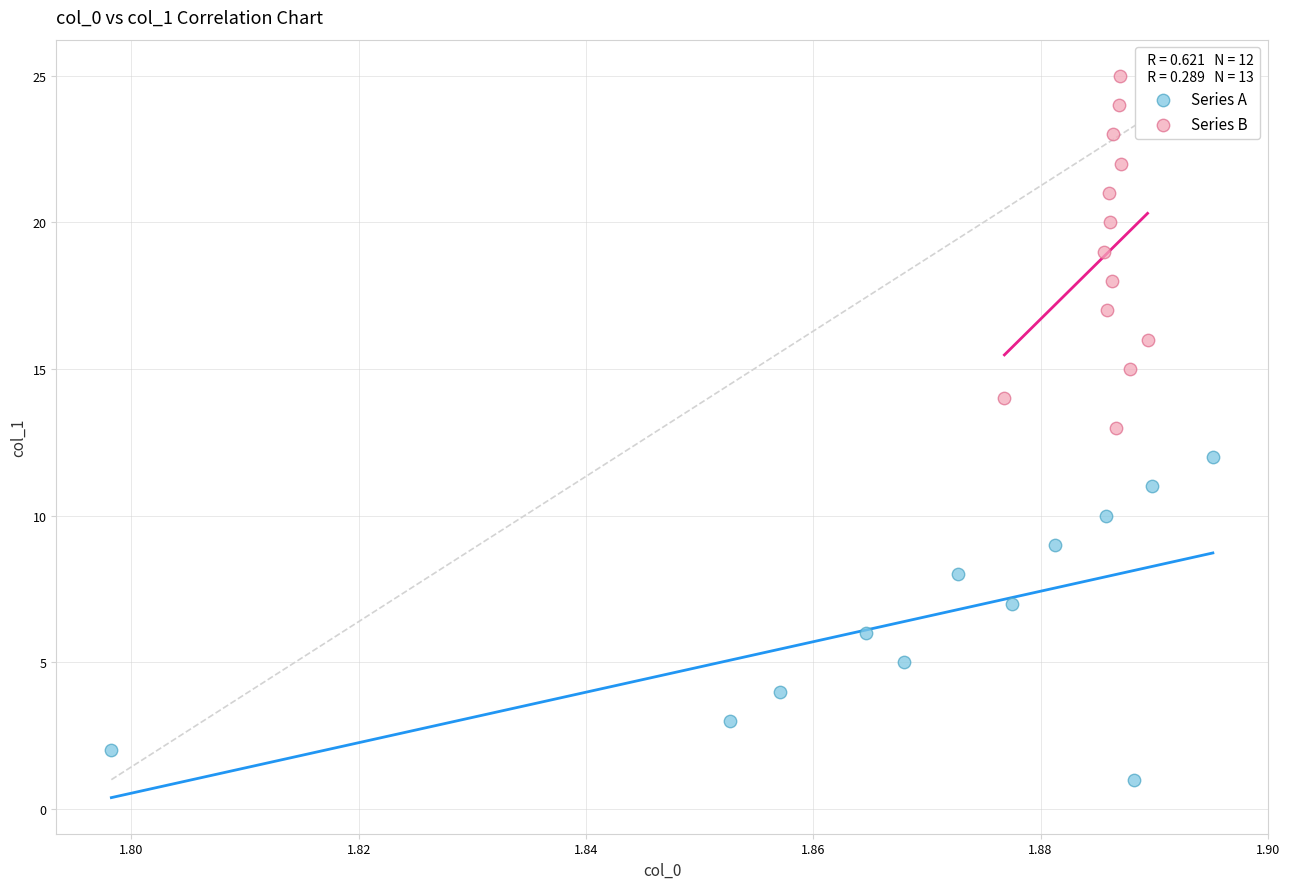

Which series contains the lowest Y value?

Series A